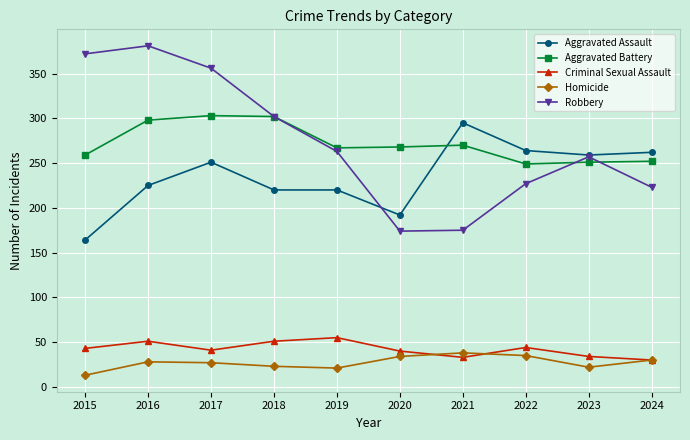

What is the difference between the highest and lowest values at 2015?

359